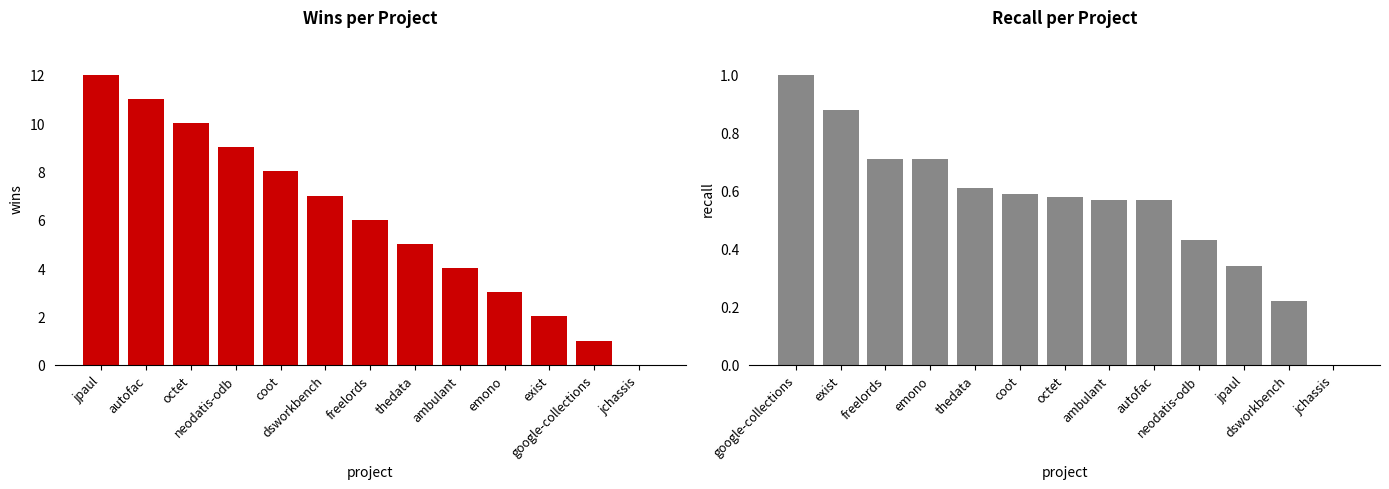

Is it true that wins equals 1.0 at google-collections?

True